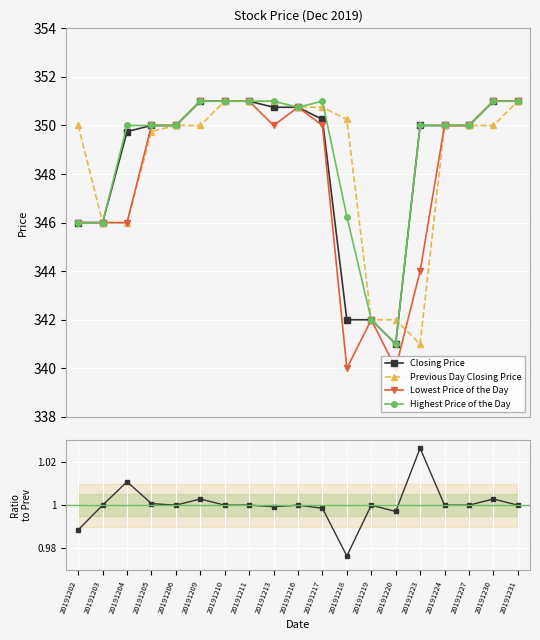

Where is Previous Day Closing Price nearest to the value 346?

20191203